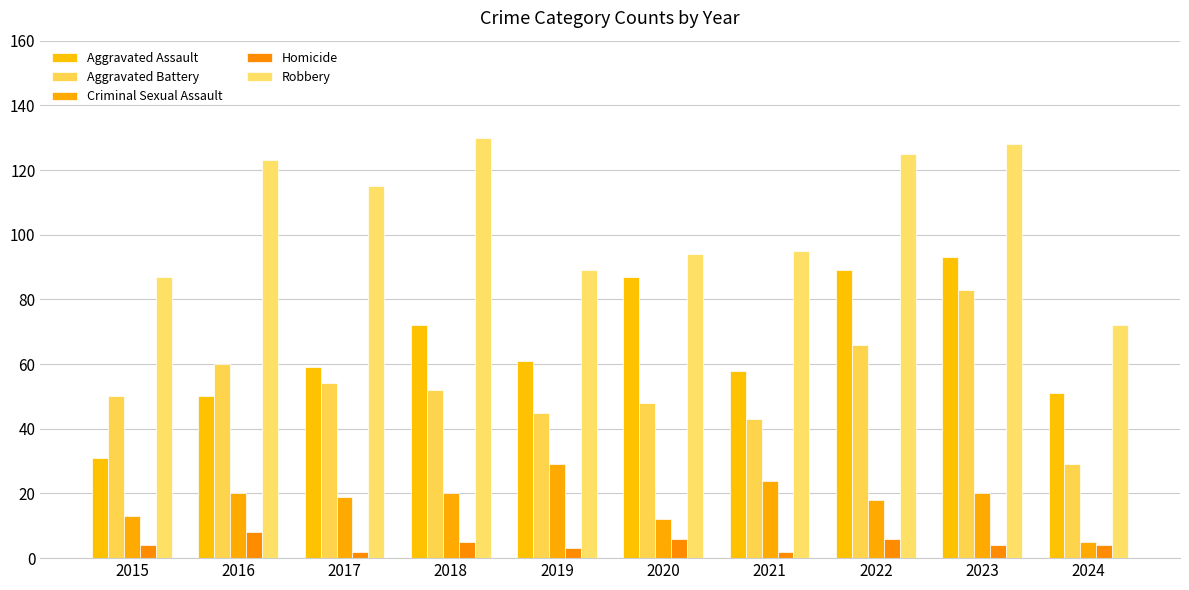

What is the sum of all Criminal Sexual Assault values?

180